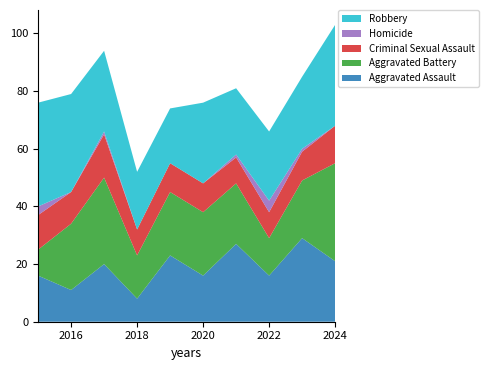

Reading left to right, what are all the values shown in this chart?

Aggravated Assault: 16	11	20	8	23	16	27	16	29	21
Aggravated Battery: 9	23	30	15	22	22	21	13	20	34
Criminal Sexual Assault: 12	11	15	9	10	10	9	9	10	13
Homicide: 3	0	1	0	0	0	1	4	1	0
Robbery: 36	34	28	20	19	28	23	24	25	35